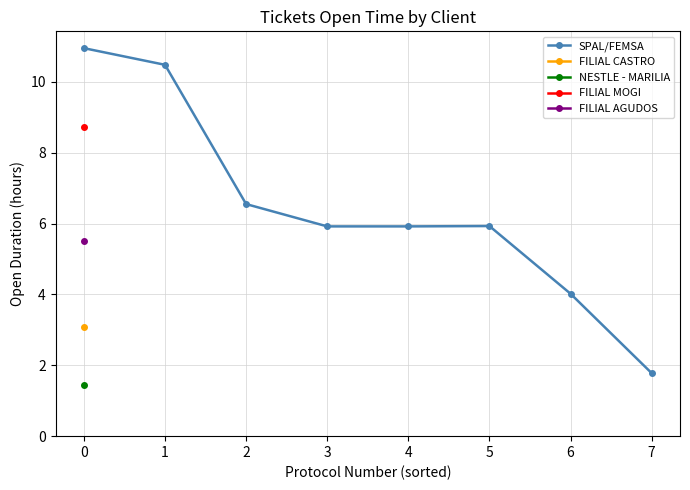

What is the value of the SPAL/FEMSA point at the 5th from the left?

5.9